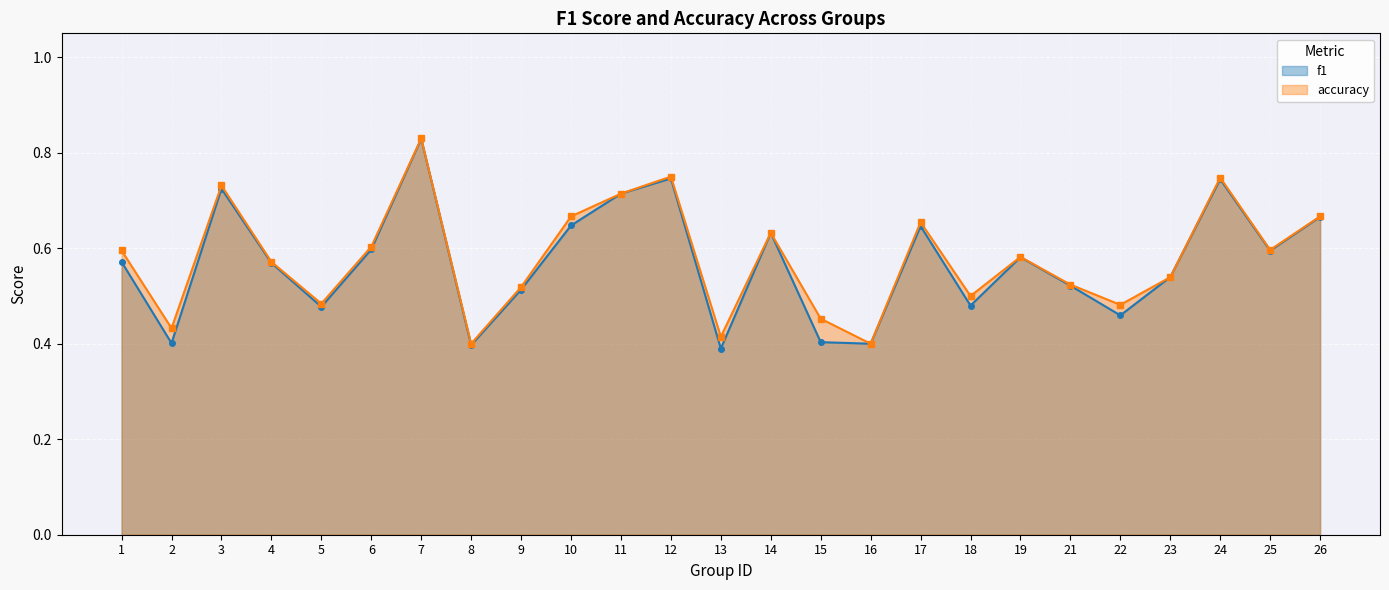

Which category has the highest value in the f1 series?

7